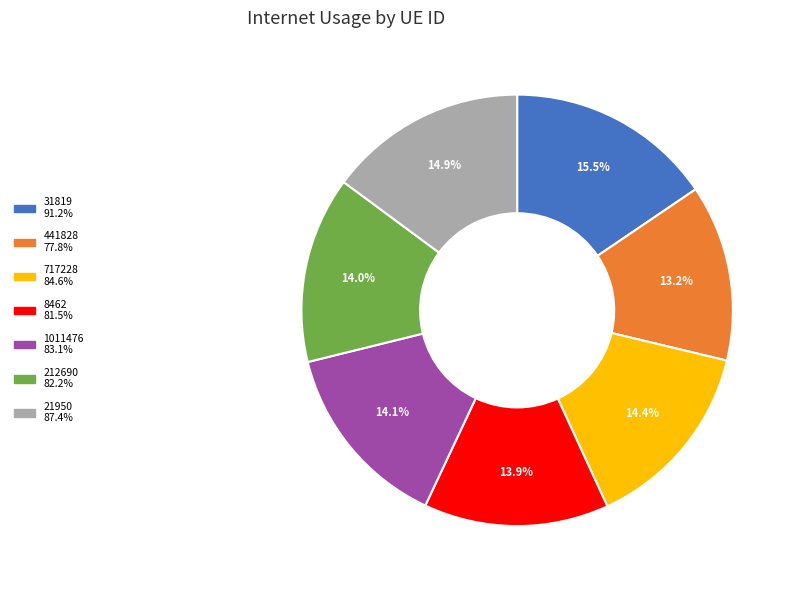

Combined, what portion of the pie is 1011476 and 21950?

29.0%